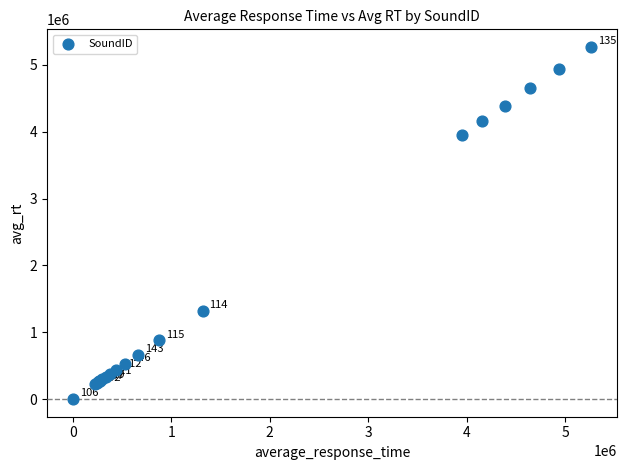

What Y value in the scatter plot is closest to 2633675?

1318317.0